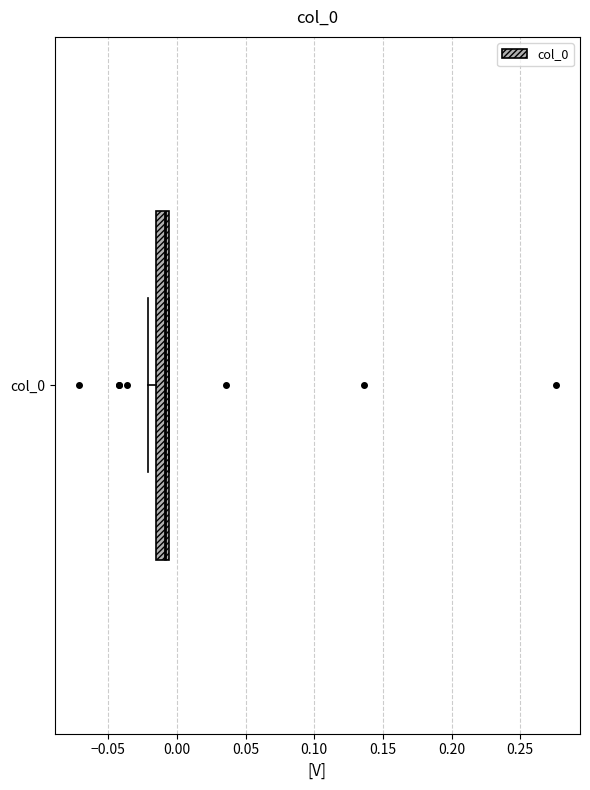

Transcribe this box plot: give where the median line is, the range the box spans, and where the two whiskers end, as read against the x-axis. The values are not printed on the chart, so give them approximately, as read against the axis.

median -0.010, box -0.015 to -0.005, whiskers -0.020 to -0.005